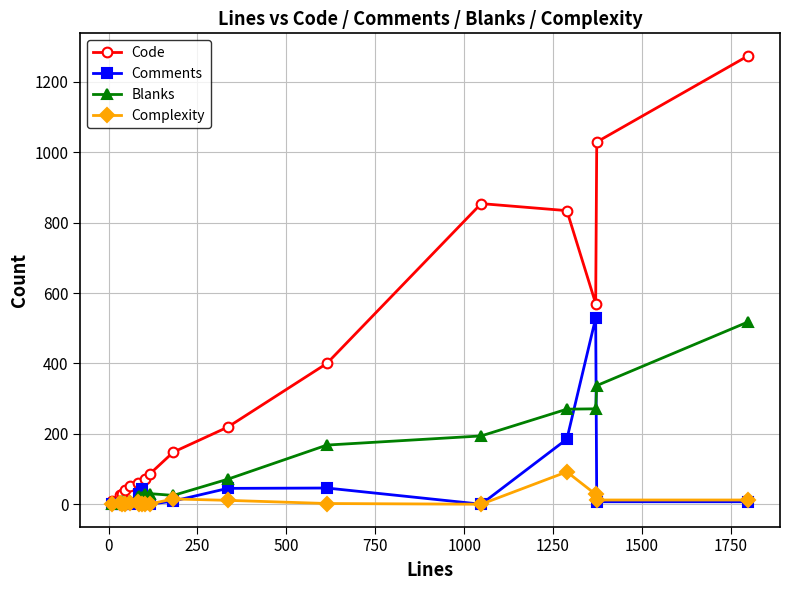

True or false: Code has more than 1 interior local peaks.

True